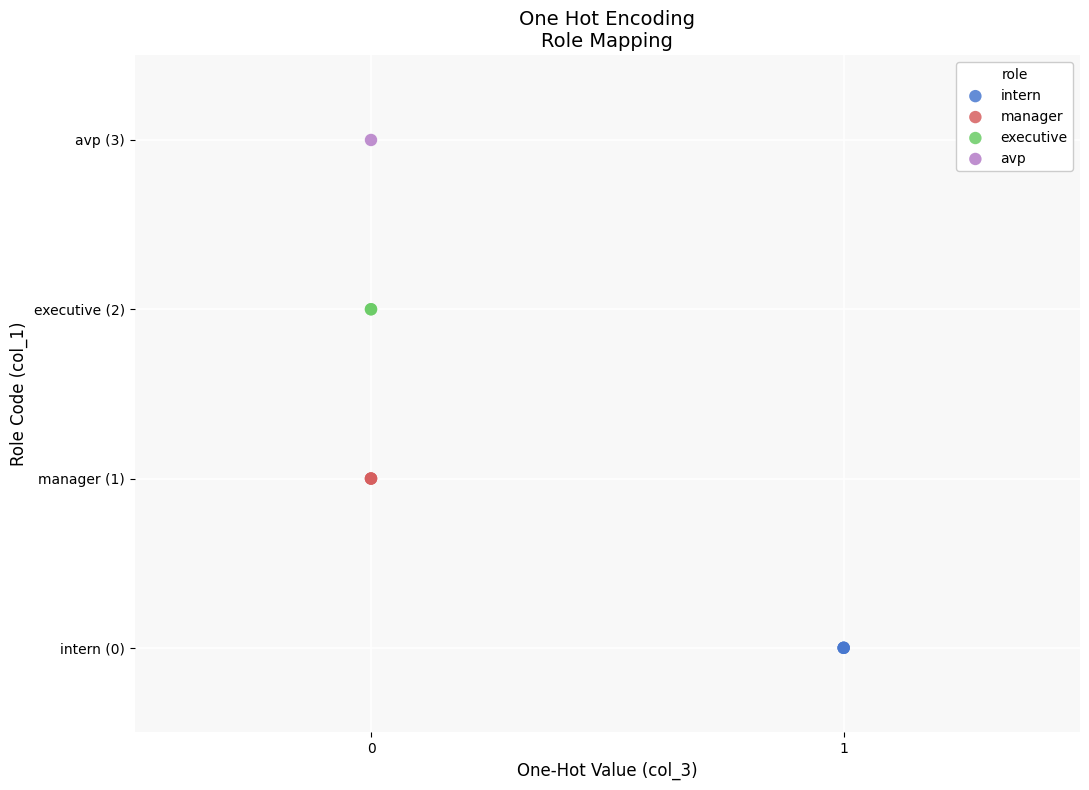

Which series reaches the maximum Y coordinate?

avp